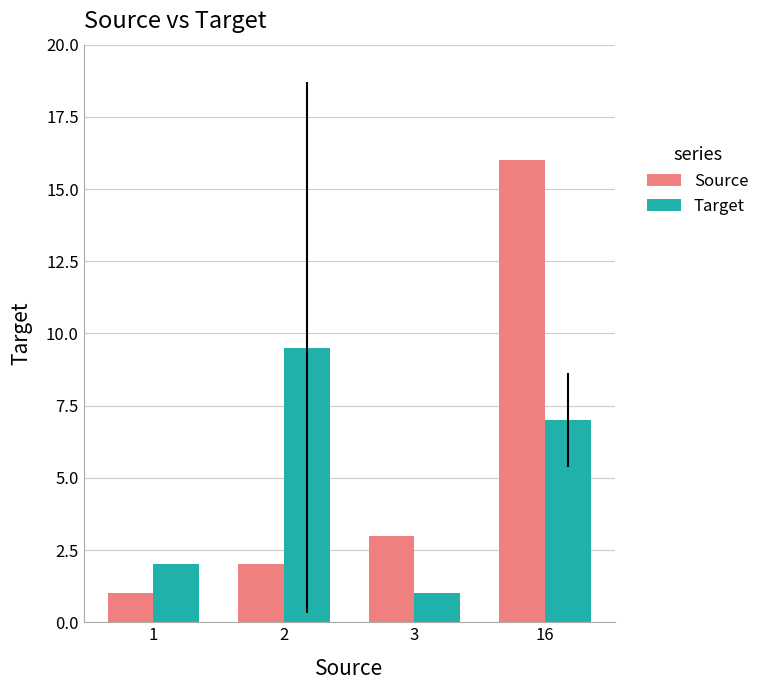

The Source series shows 3.0 at 3. True or false?

True